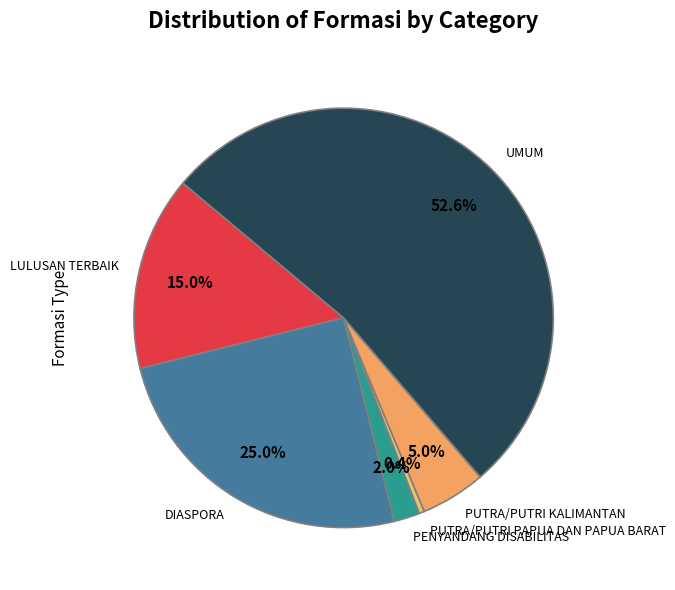

To the nearest percent, what is the difference between the largest and smallest slice percentages?

52%